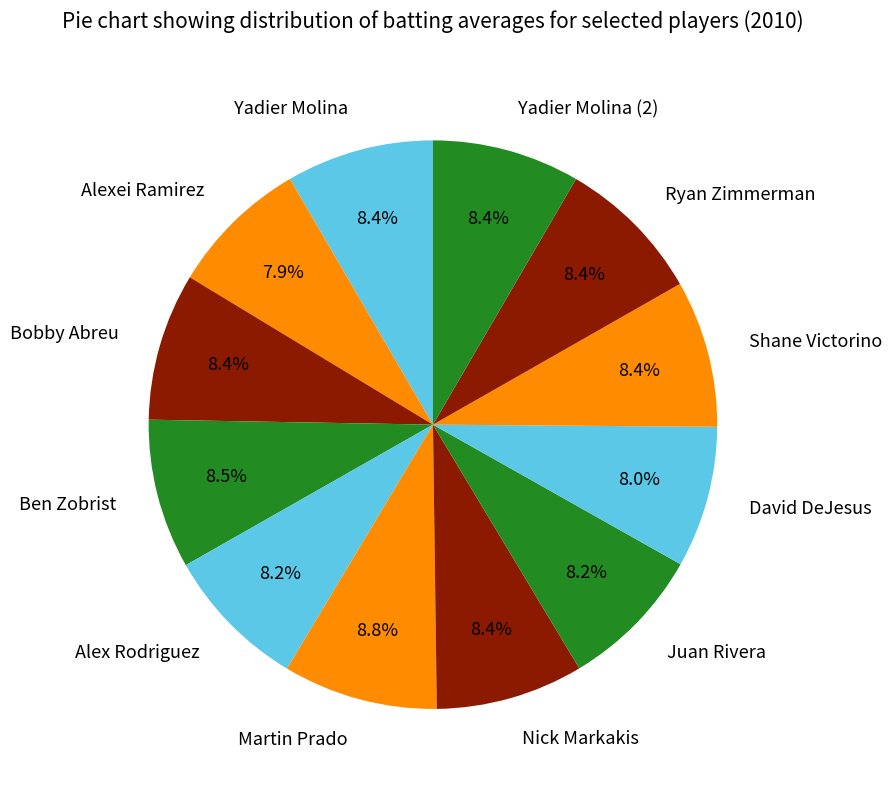

Does Alexei Ramirez account for over 50% of the chart?

No